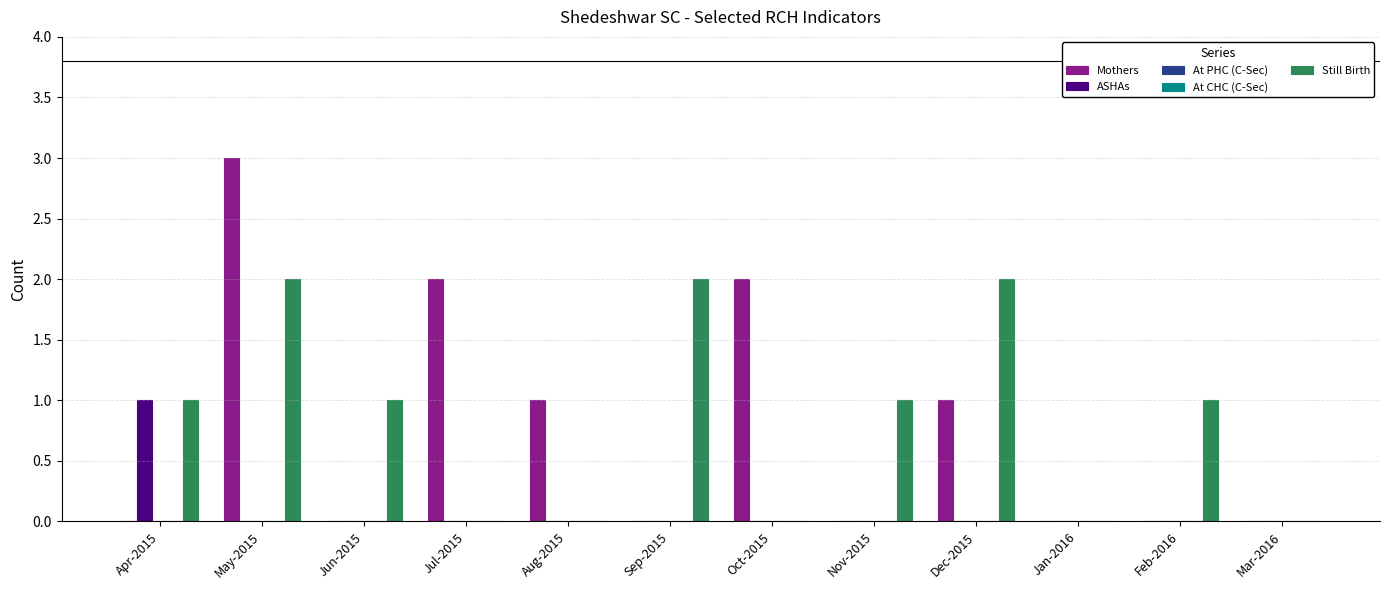

Rank the series at Dec-2015 from lowest to highest value.

ASHAs, At PHC (C-Sec), At CHC (C-Sec), Mothers, Still Birth